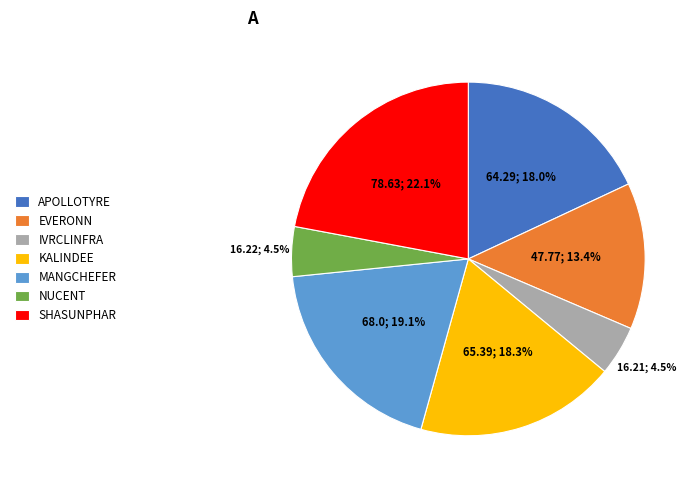

True or false: APOLLOTYRE accounts for 33% of the total.

False